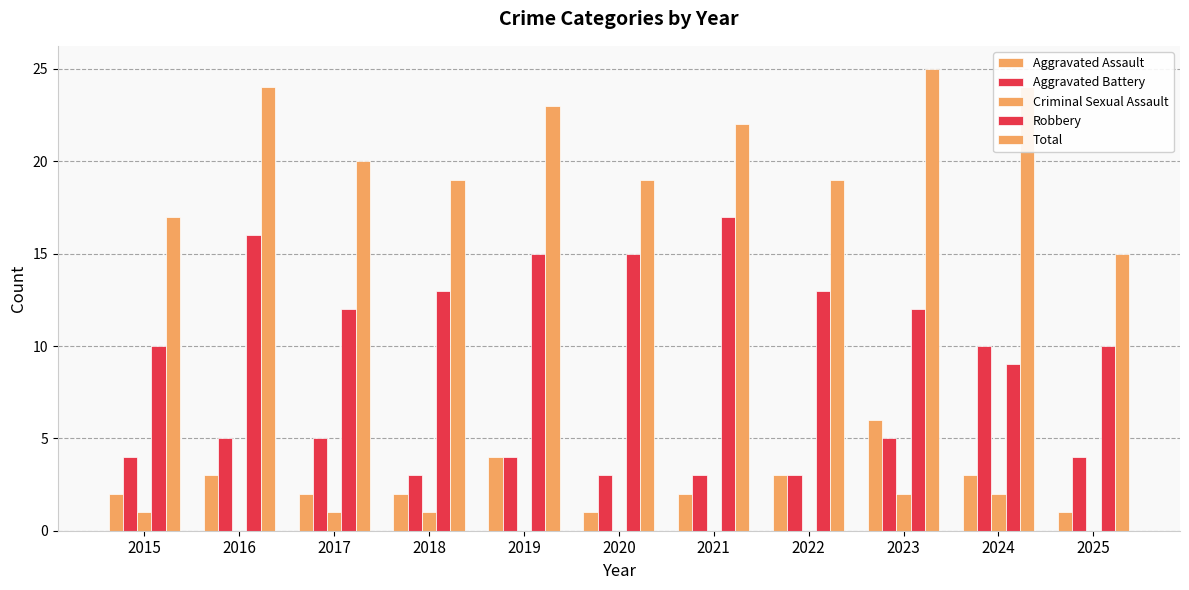

How many series are shown in this chart?

5